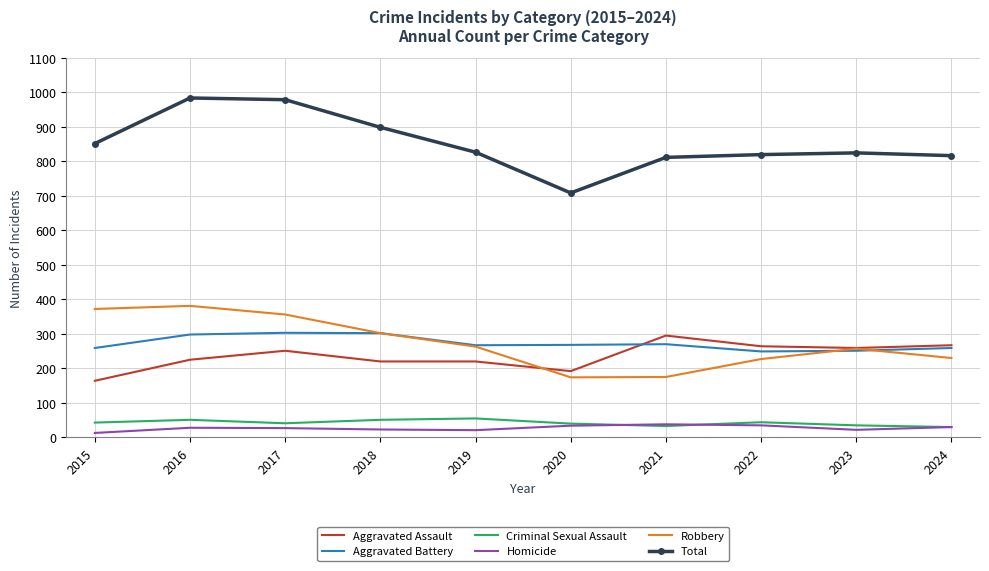

In Homicide, how many points are higher than both neighbors (excluding endpoints)?

2